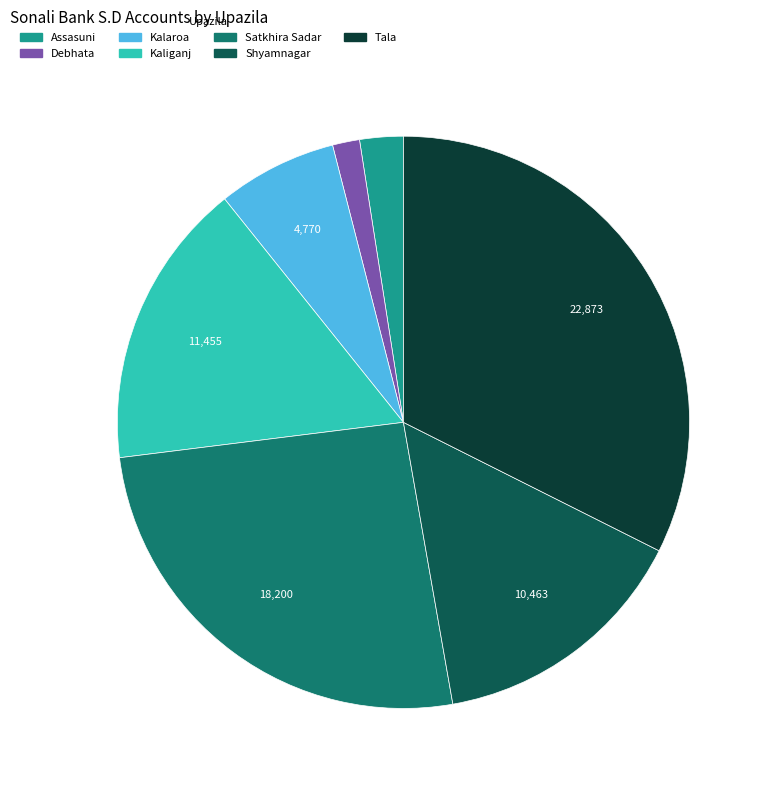

Does Satkhira Sadar account for over 50% of the chart?

No